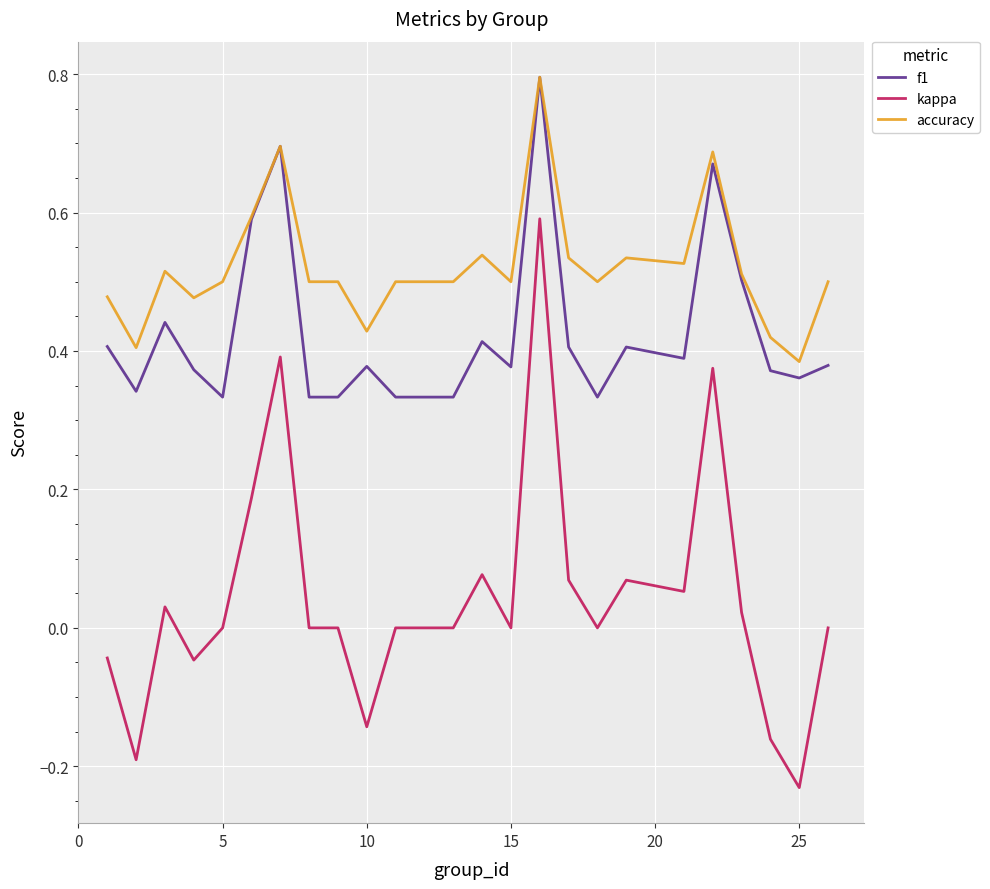

True or false: kappa and f1 intersect in this chart.

False